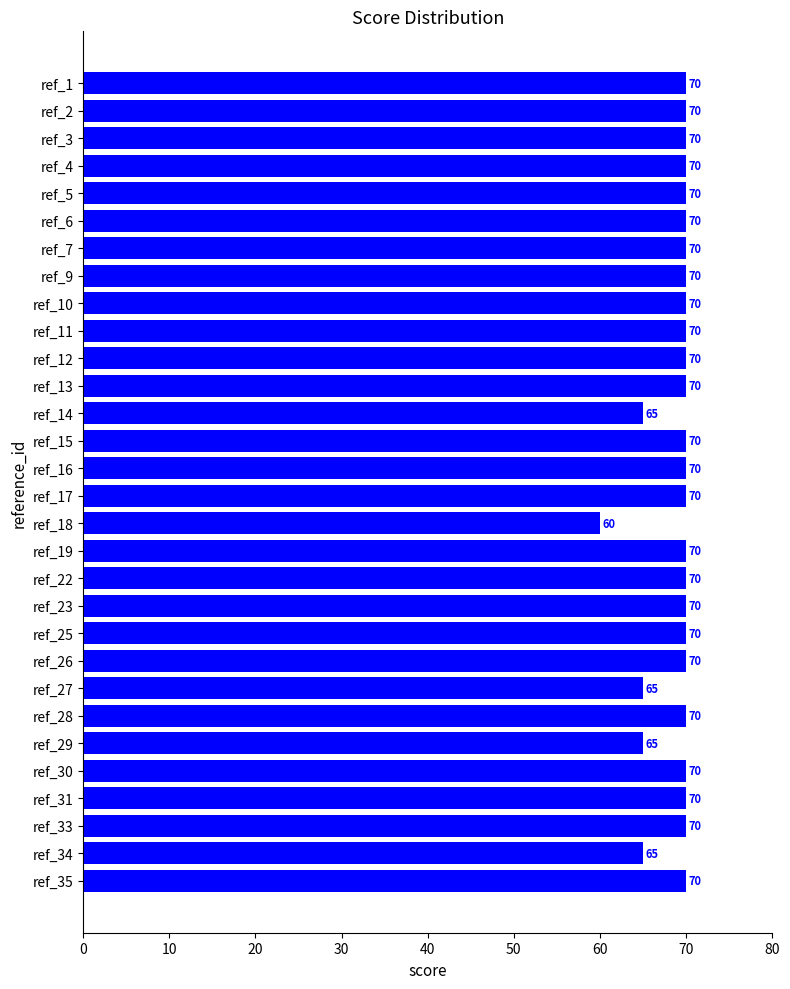

What is the value of the 23rd bar from the top?

65